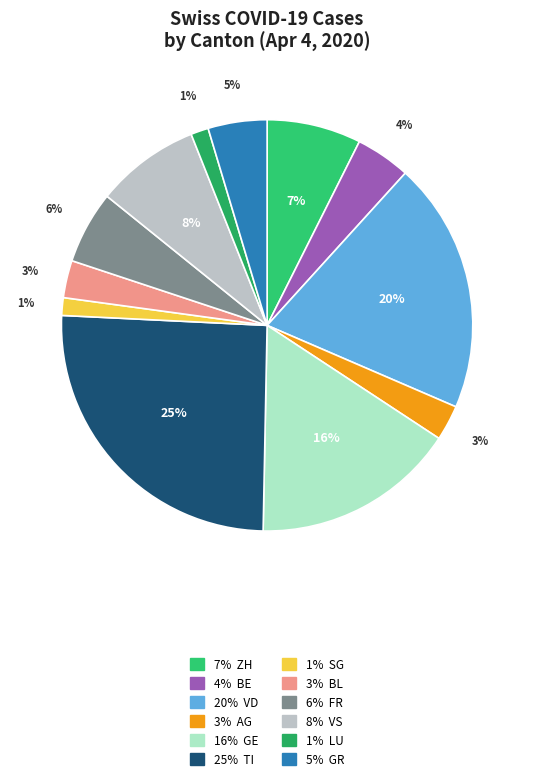

Does any single category account for the majority?

No